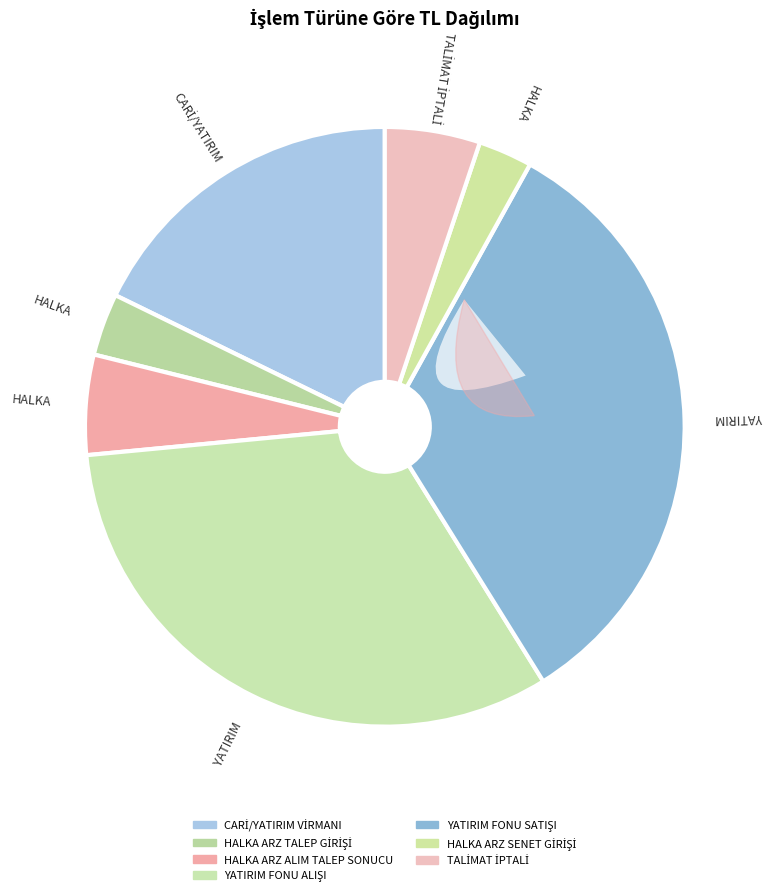

Is HALKA ARZ ALIM TALEP SONUCU the majority of the pie?

No